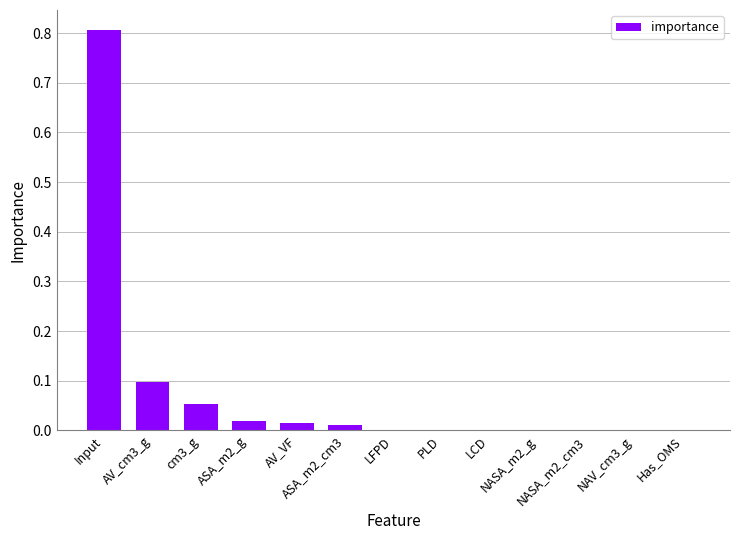

How many series are shown in this chart?

1